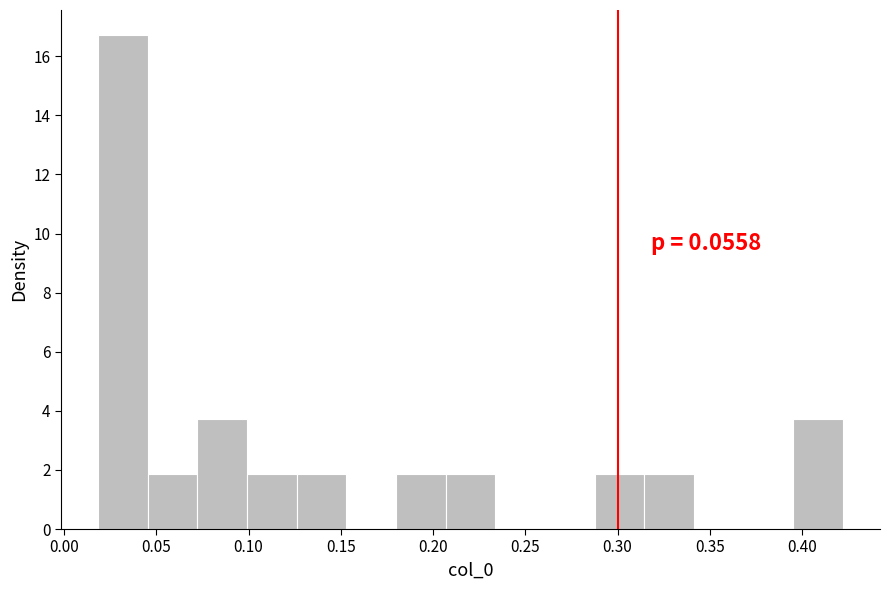

Which range on the x-axis has the tallest bar?

0.020 to 0.045